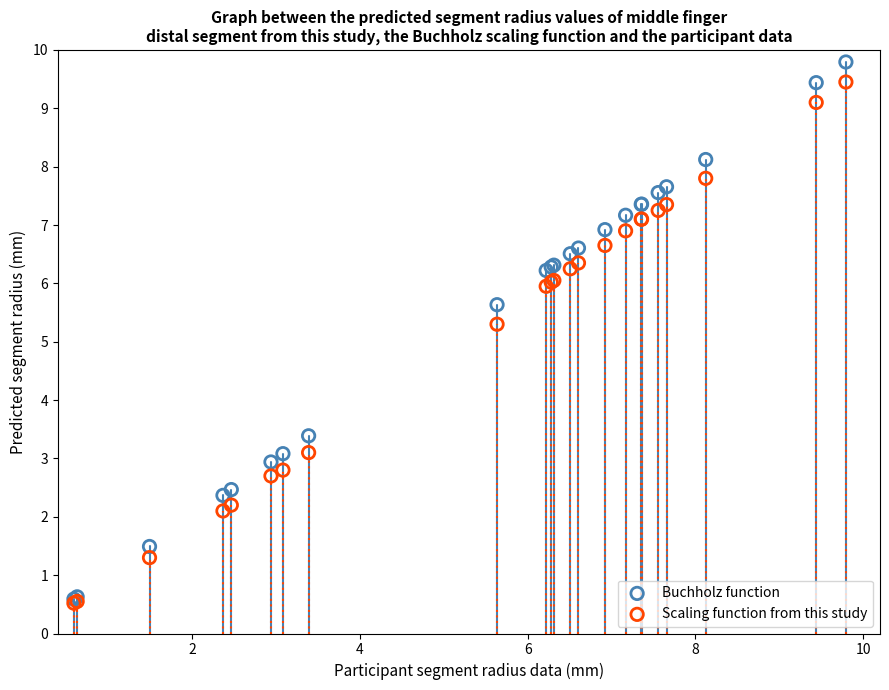

Across all series, what Y value is closest to 5?

5.3